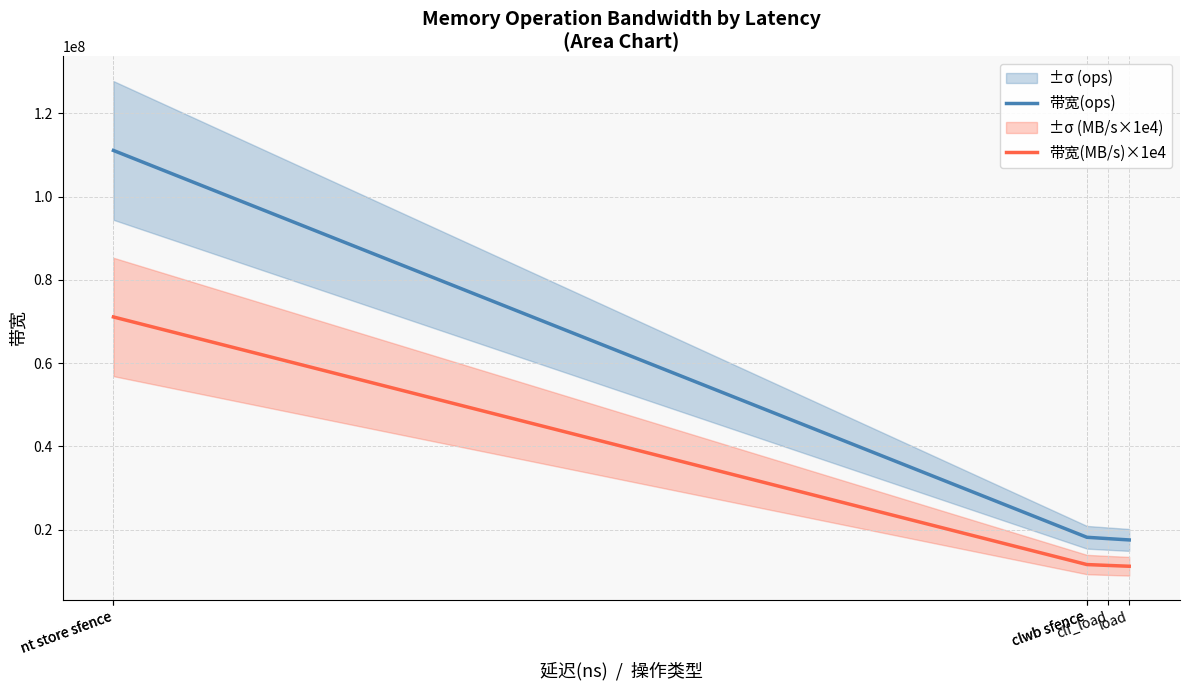

True or false: 带宽(ops) and 带宽(MB/s)×1e4 intersect in this chart.

False